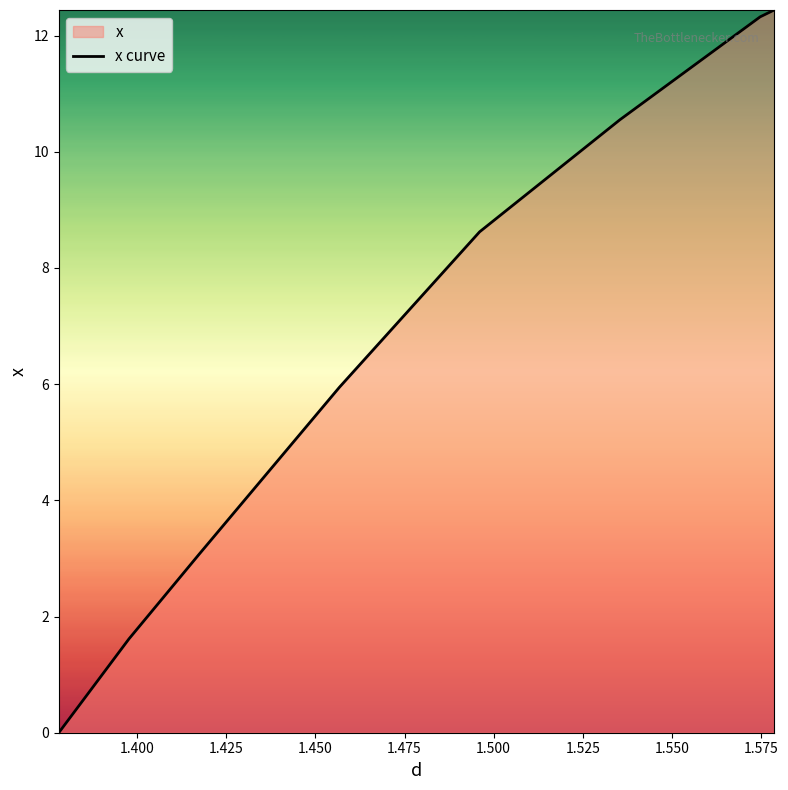

Reading left to right, transcribe all the data shown in this chart.

0.0	1.6	3.1	5.9	8.6	10.6	12.3	12.4